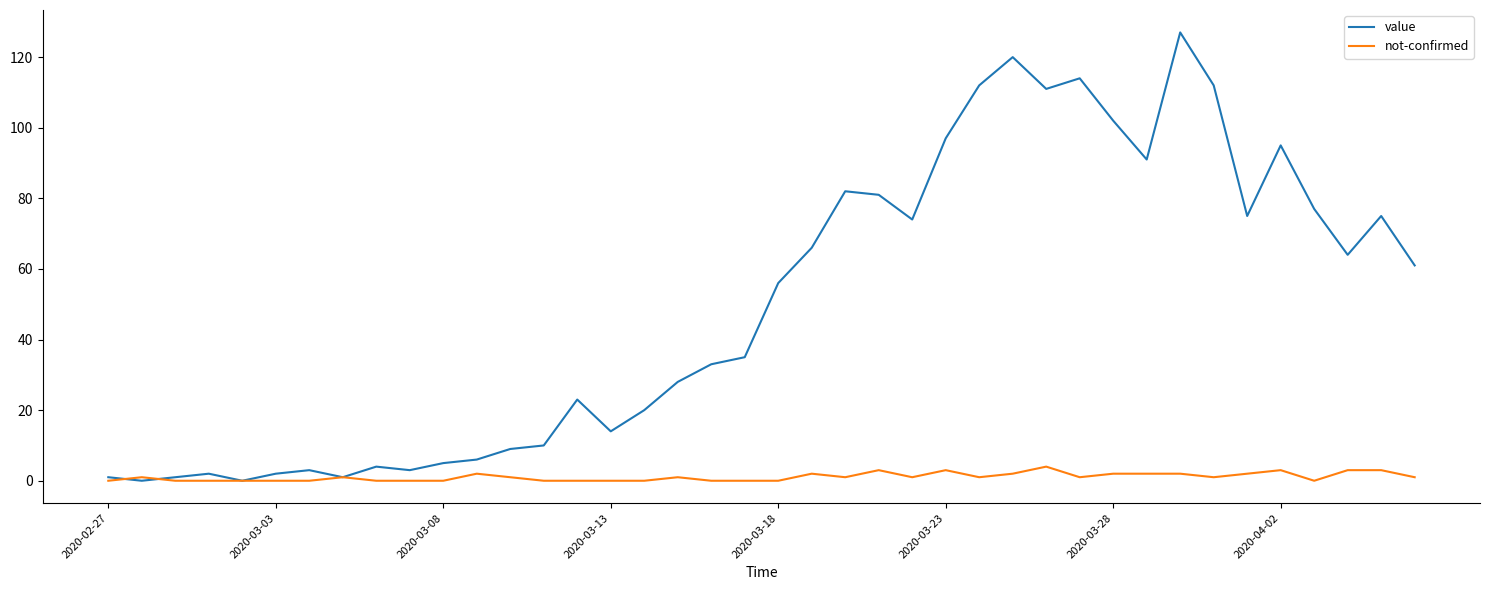

Which series has the largest total across all categories?

value